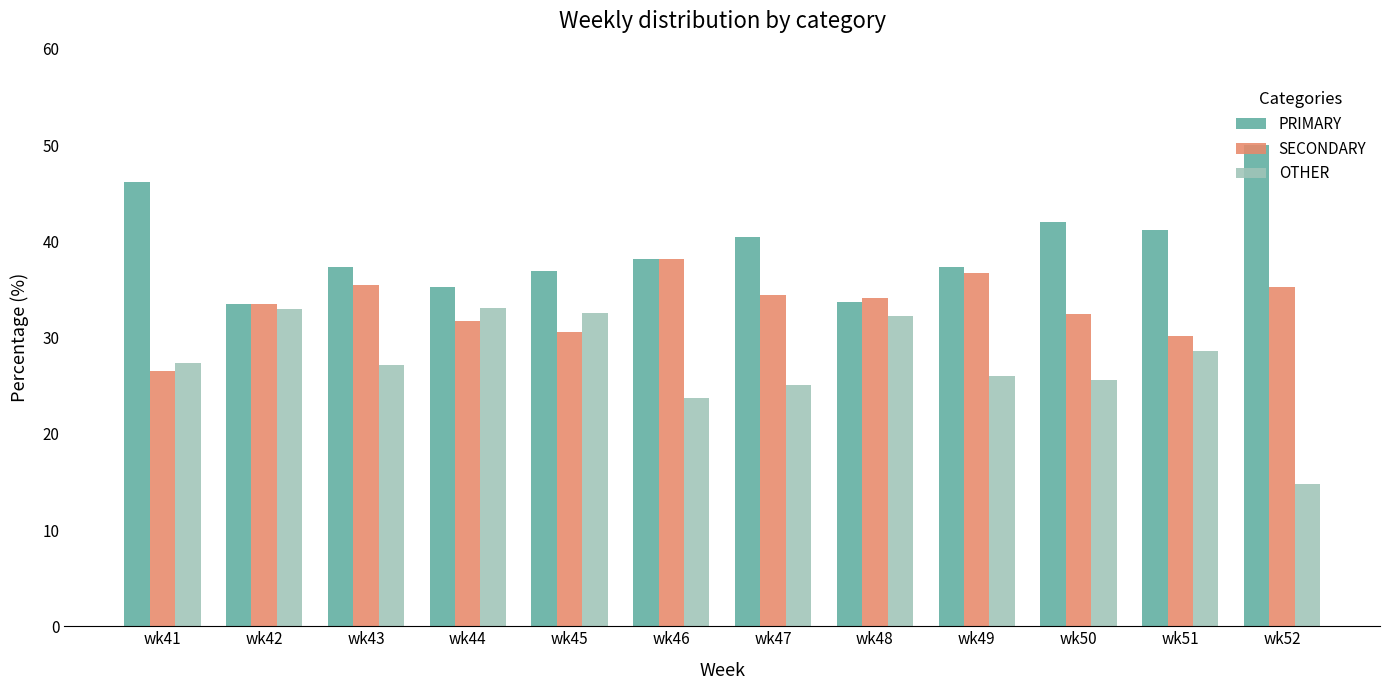

What is the total value across all series at wk48?

100.0